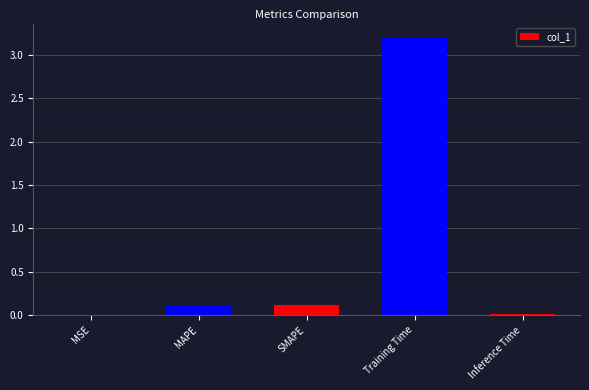

Are the bars horizontal?

No